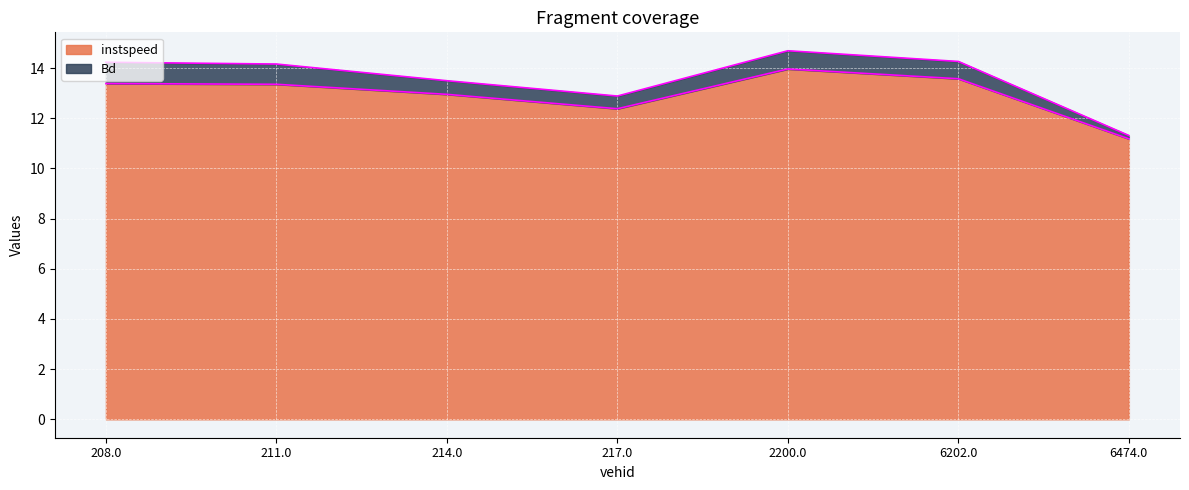

At which label does the data first exceed 13?

208.0